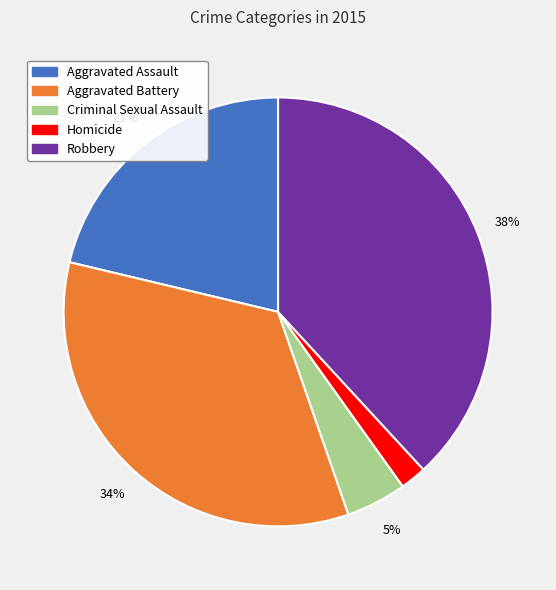

Is it true that Criminal Sexual Assault is 19% of the pie?

False